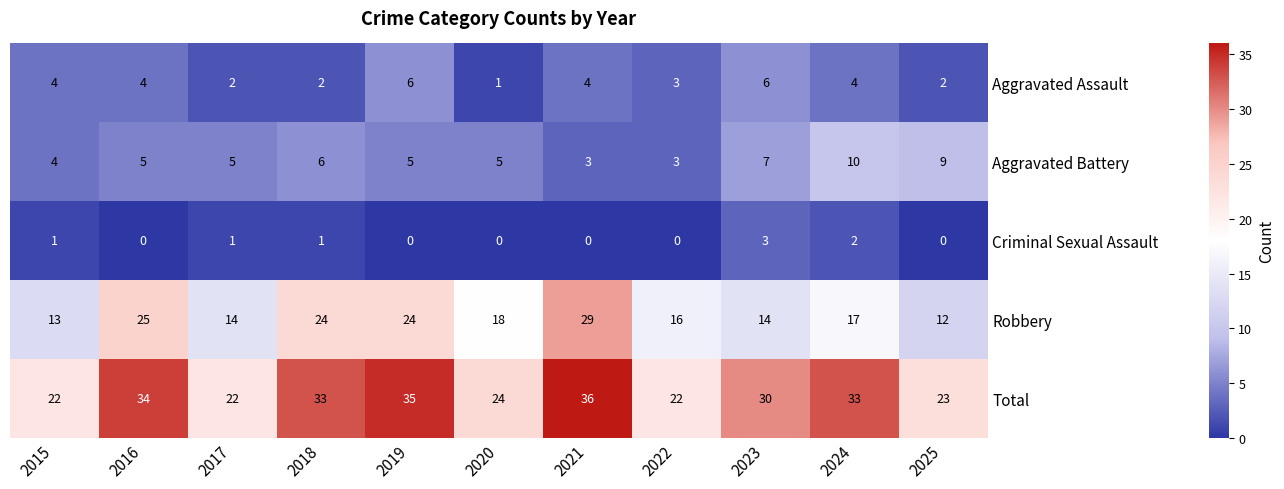

Count the Criminal Sexual Assault values in the range 0 to 1.

9